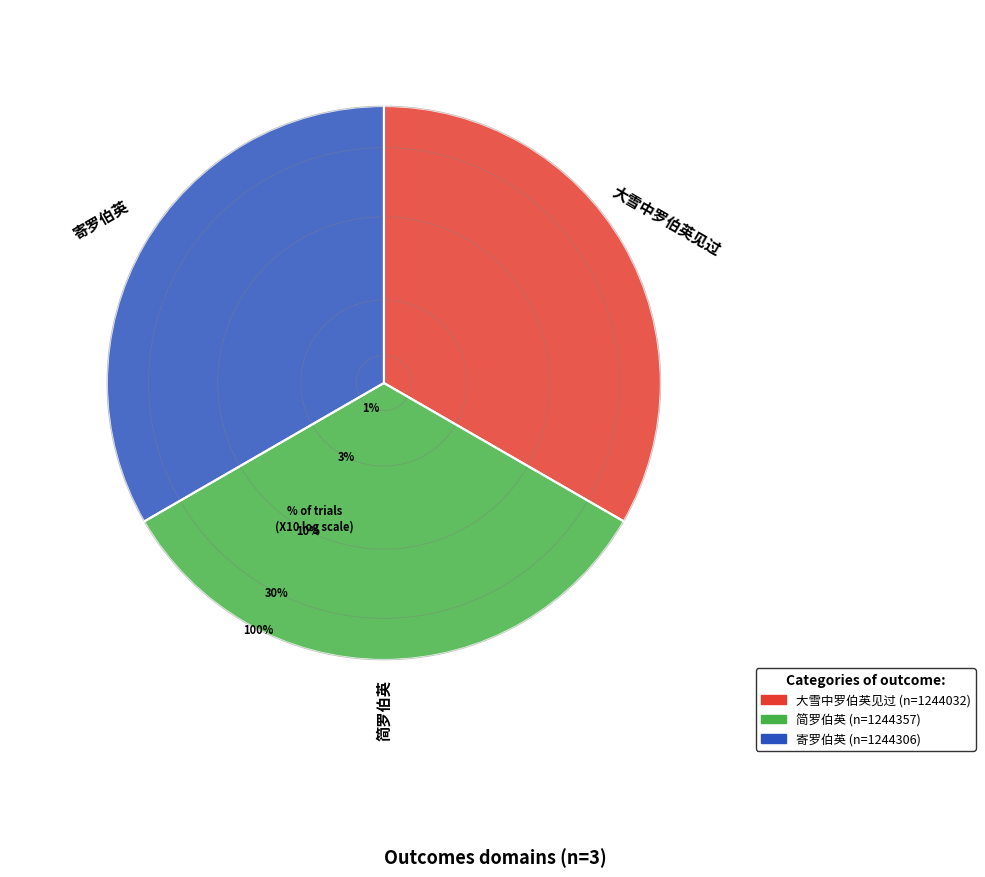

Rank the categories by value from highest to lowest.

简罗伯英, 寄罗伯英, 大雪中罗伯英见过